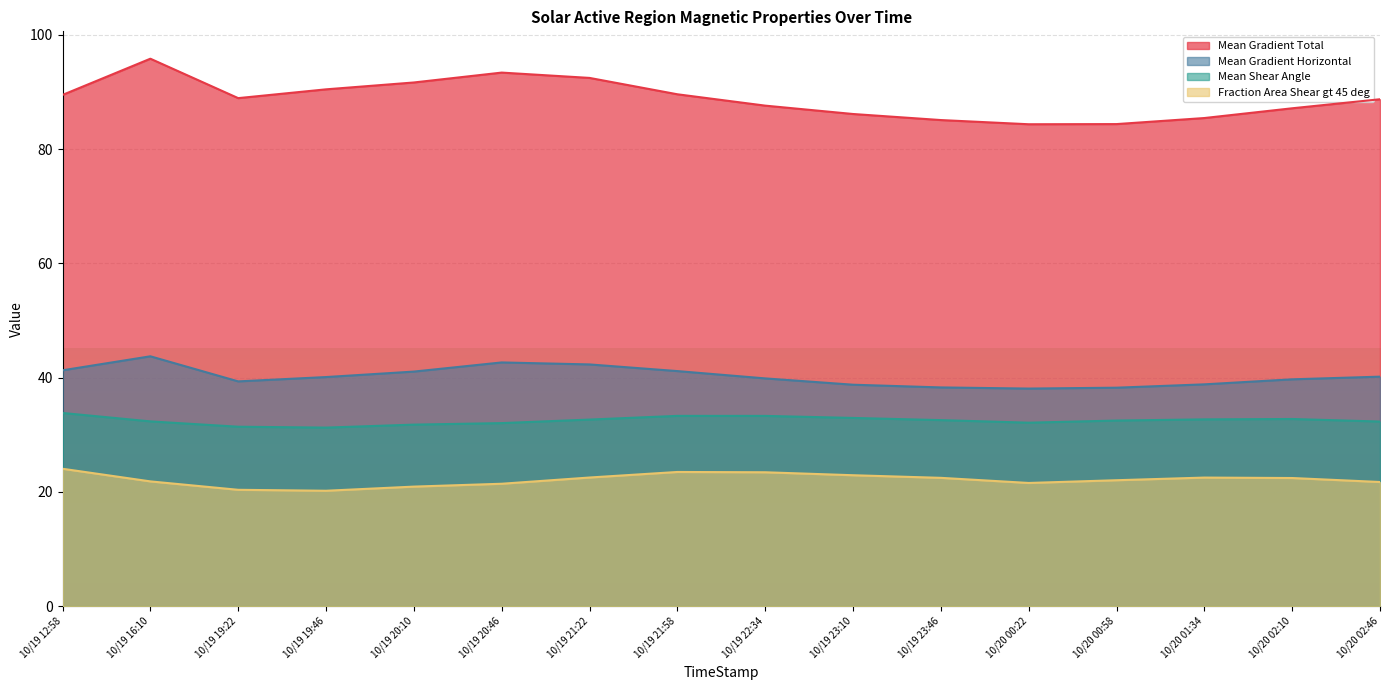

Does the chart display data point markers on the line(s)?

No